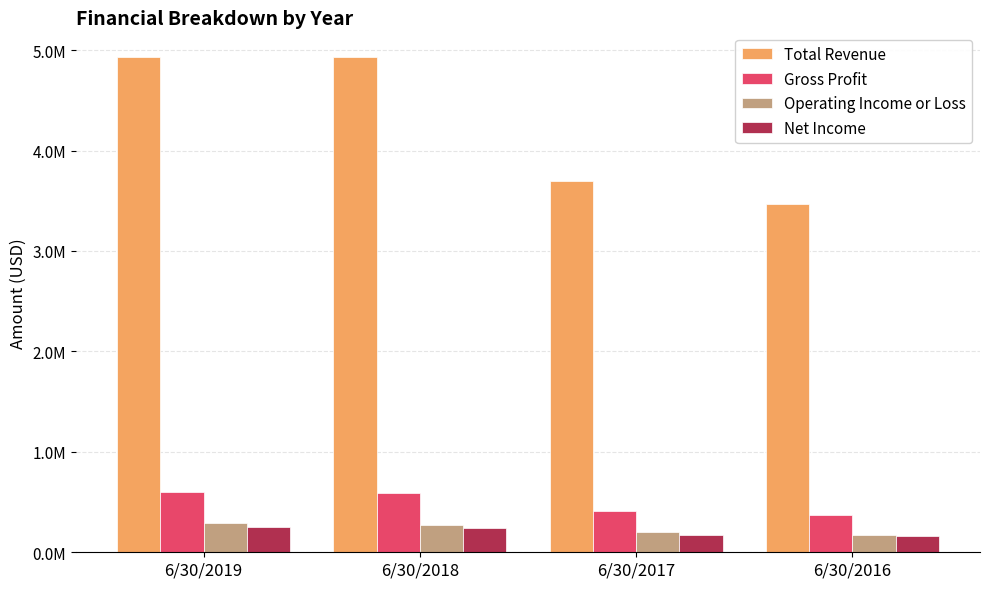

Does the chart contain stacked bars?

No